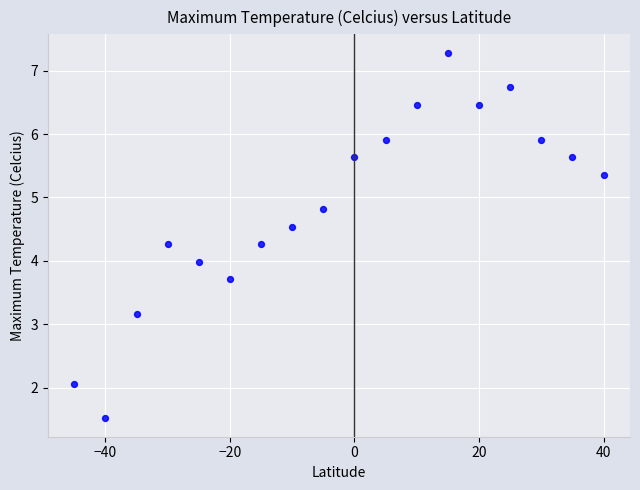

What is the range of Y values (max minus min)?

5.8